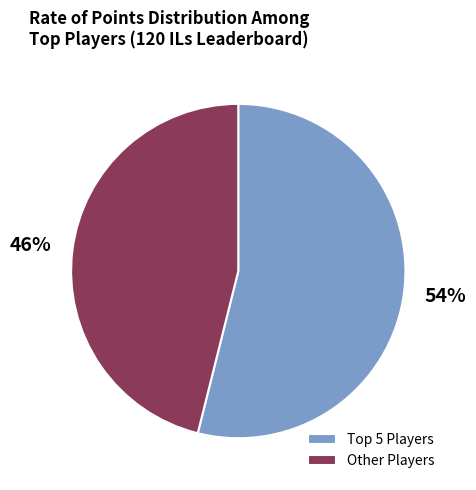

The Other Players slice represents 46% of the pie. True or false?

True